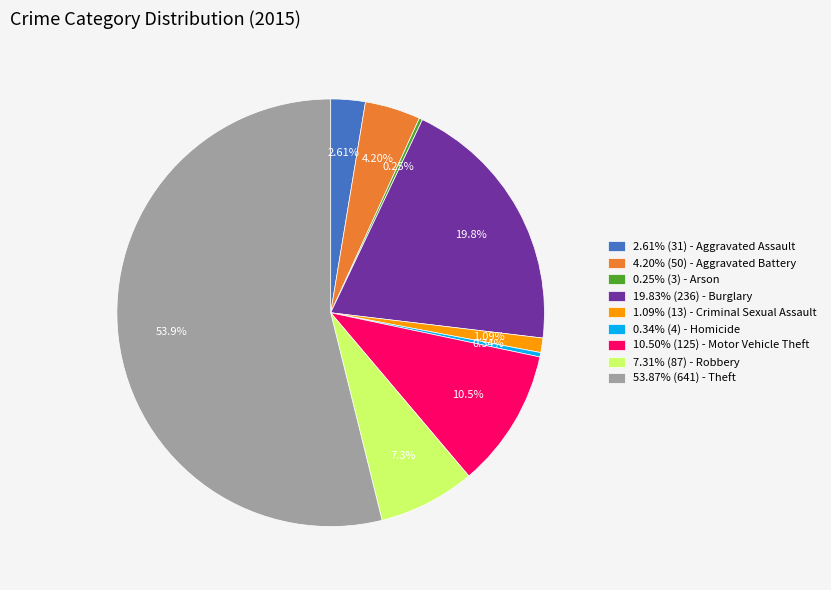

Approximately how many times larger is the value at 2.61% (31) - Aggravated Assault compared to 7.31% (87) - Robbery?

0.4